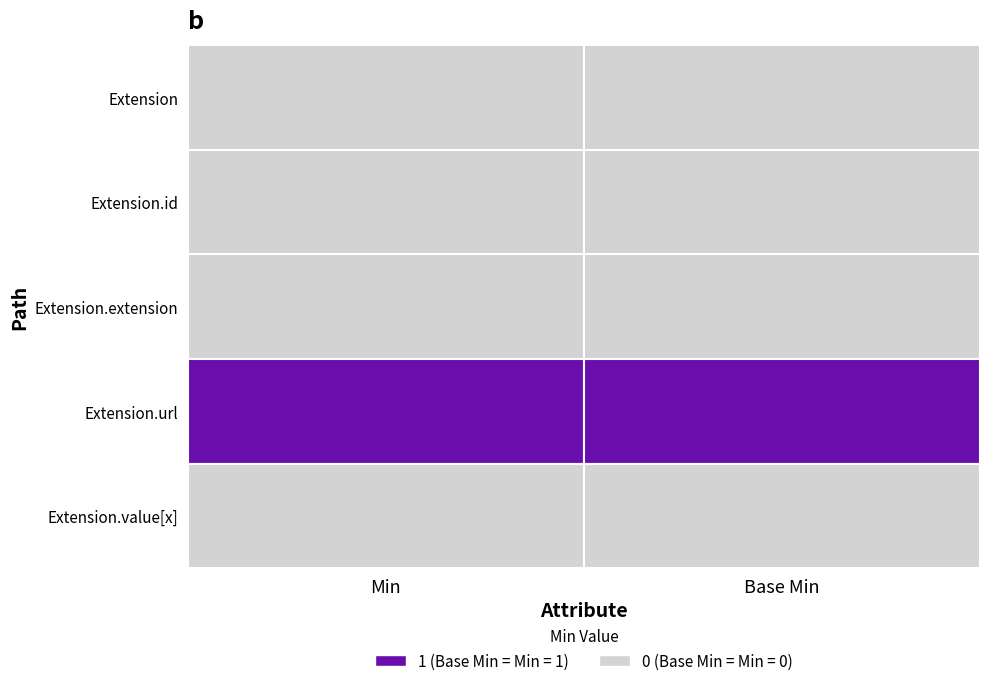

Reading right to left, transcribe all the data shown in this chart.

Extension: 0	0
Extension.id: 0	0
Extension.extension: 0	0
Extension.url: 1	1
Extension.value[x]: 0	0